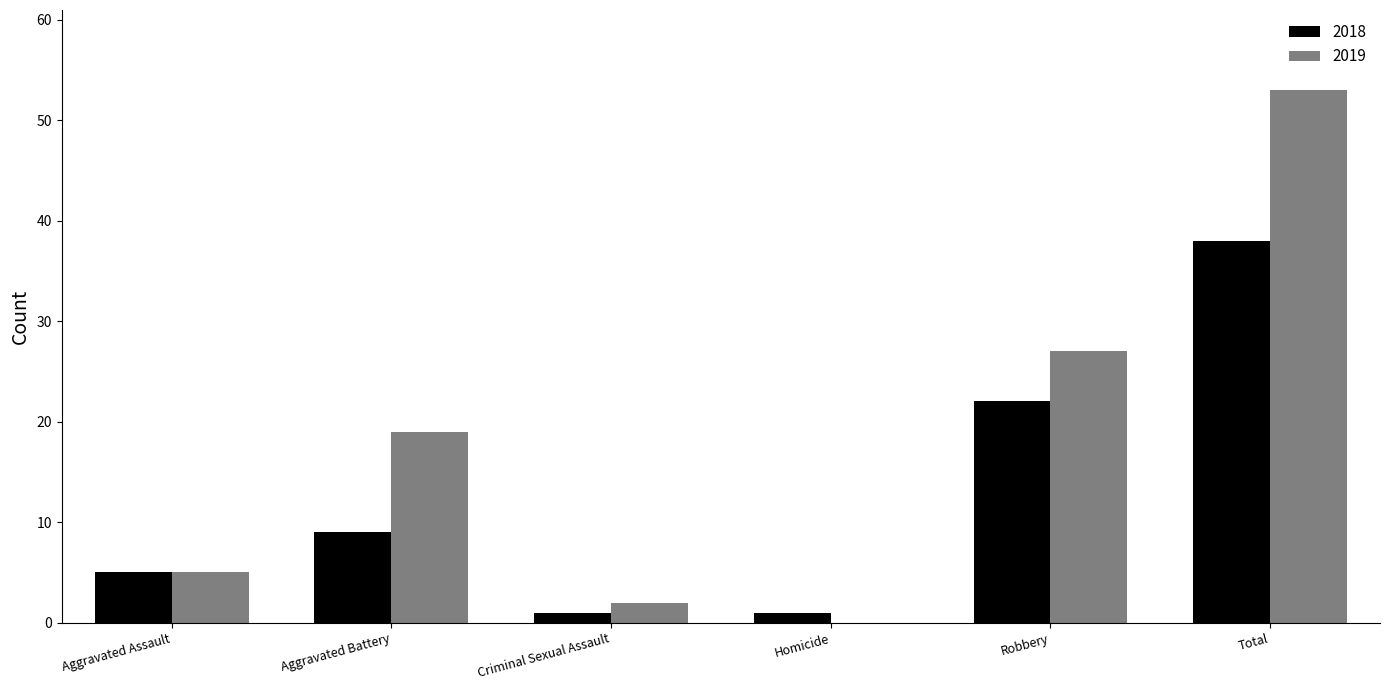

What is the greatest value displayed?

53